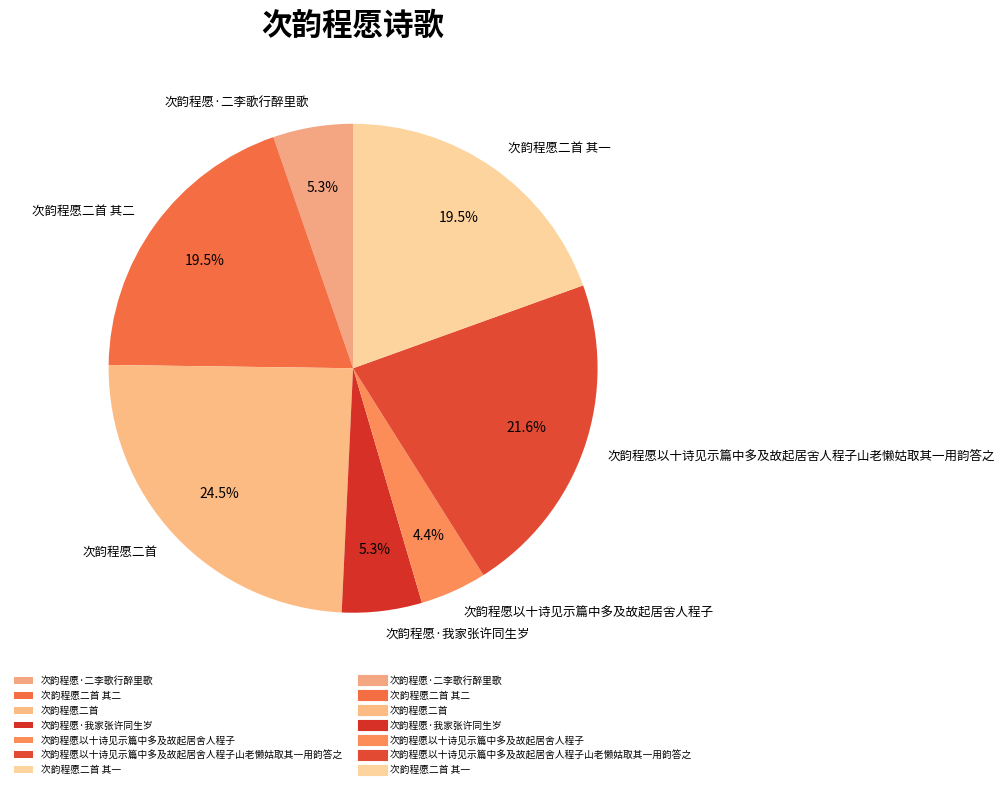

To the nearest percent, what percentage of the pie is 次韵程愿·二李歌行醉里歌?

5%